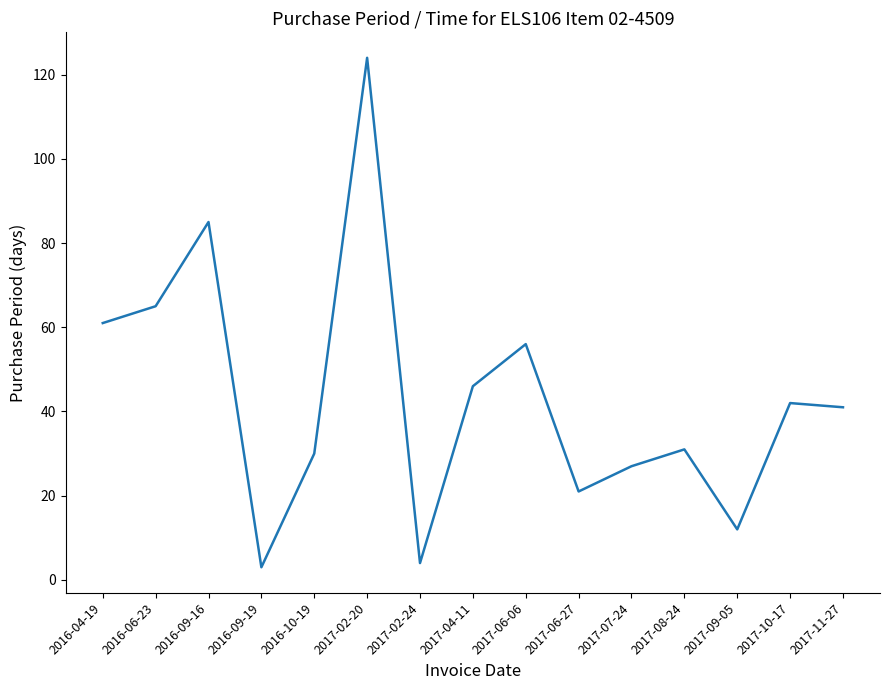

At which label does the data first exceed 41?

2016-04-19